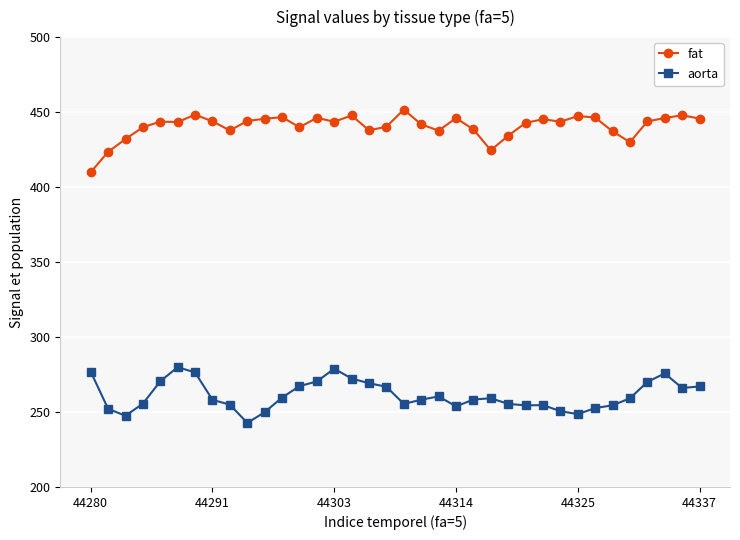

What is the value of the fat point at the 26th from the left?

442.8